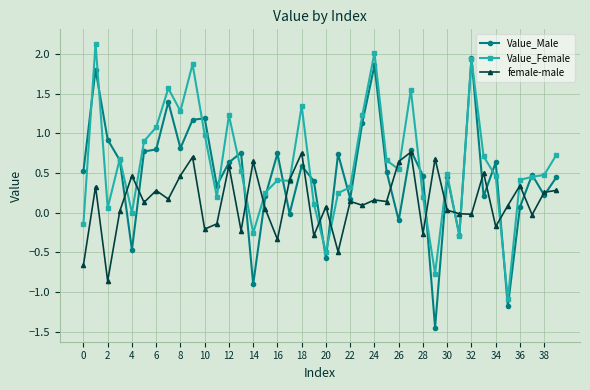

Rank the series by their maximum value, from lowest to highest.

female-male, Value_Male, Value_Female